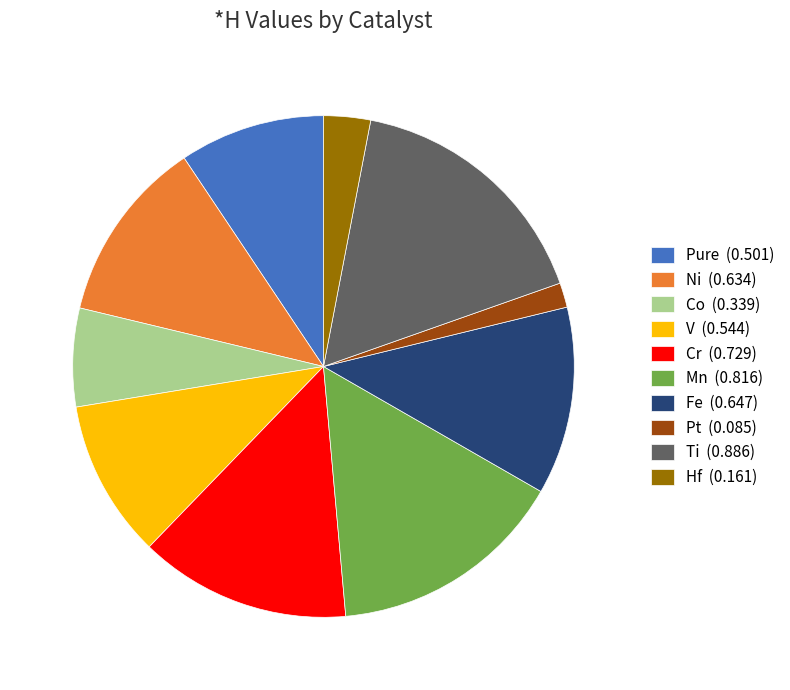

The Ti slice represents 23% of the pie. True or false?

False